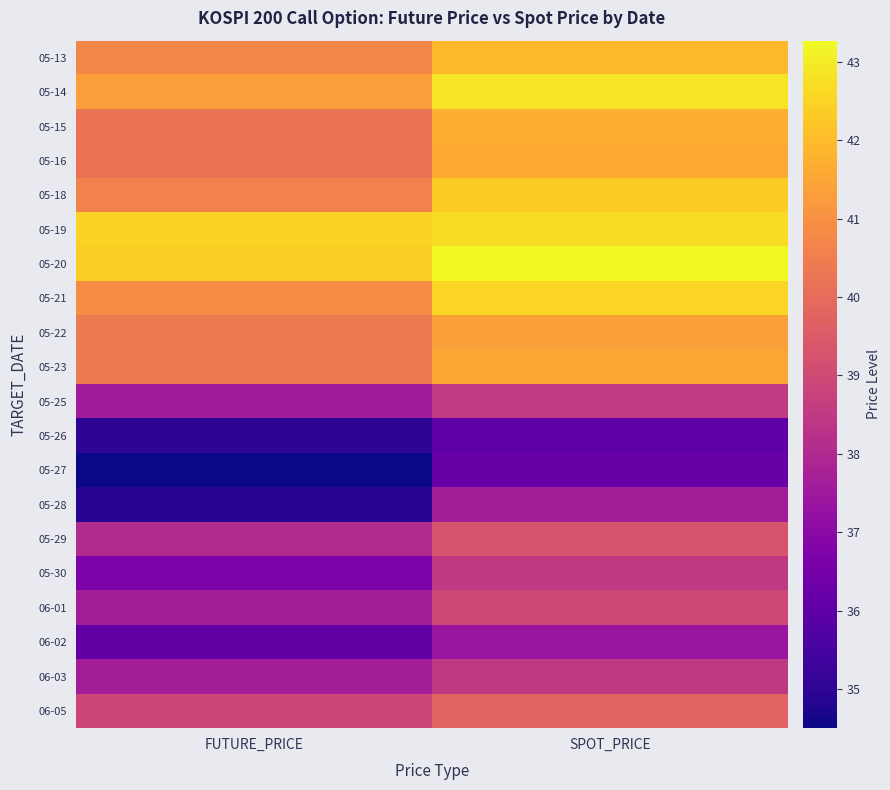

Reading right to left, extract all data points from this chart.

05-13: SPOT_PRICE=41.9	FUTURE_PRICE=40.8
05-14: SPOT_PRICE=42.8	FUTURE_PRICE=41.4
05-15: SPOT_PRICE=41.7	FUTURE_PRICE=40.2
05-16: SPOT_PRICE=41.6	FUTURE_PRICE=40.2
05-18: SPOT_PRICE=42.3	FUTURE_PRICE=40.6
05-19: SPOT_PRICE=42.7	FUTURE_PRICE=42.5
05-20: SPOT_PRICE=43.3	FUTURE_PRICE=42.4
05-21: SPOT_PRICE=42.5	FUTURE_PRICE=40.9
05-22: SPOT_PRICE=41.4	FUTURE_PRICE=40.4
05-23: SPOT_PRICE=41.5	FUTURE_PRICE=40.4
05-25: SPOT_PRICE=38.5	FUTURE_PRICE=37.6
05-26: SPOT_PRICE=36.0	FUTURE_PRICE=35.0
05-27: SPOT_PRICE=36.2	FUTURE_PRICE=34.5
05-28: SPOT_PRICE=37.6	FUTURE_PRICE=34.9
05-29: SPOT_PRICE=39.3	FUTURE_PRICE=38.0
05-30: SPOT_PRICE=38.5	FUTURE_PRICE=36.6
06-01: SPOT_PRICE=39.0	FUTURE_PRICE=37.6
06-02: SPOT_PRICE=37.4	FUTURE_PRICE=36.1
06-03: SPOT_PRICE=38.5	FUTURE_PRICE=37.6
06-05: SPOT_PRICE=39.8	FUTURE_PRICE=38.9